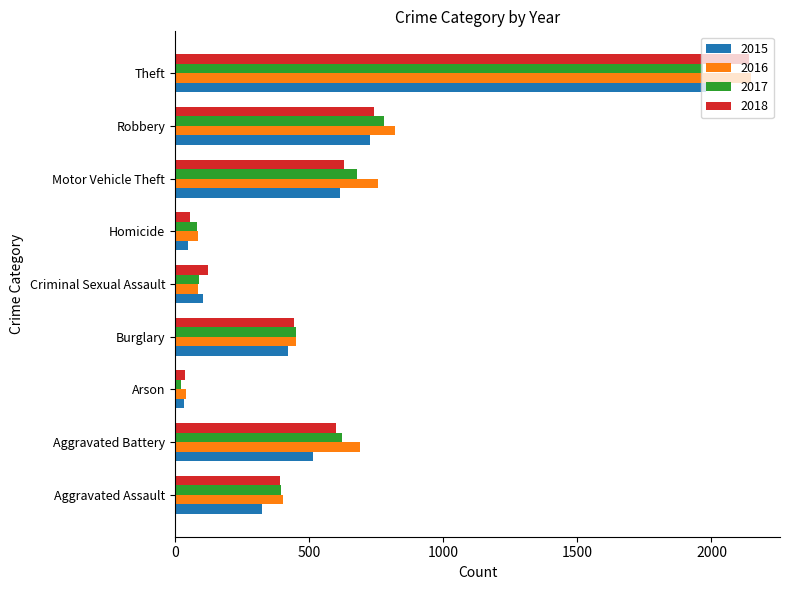

What is the sum of the 2018 values at Motor Vehicle Theft and Robbery?

1372